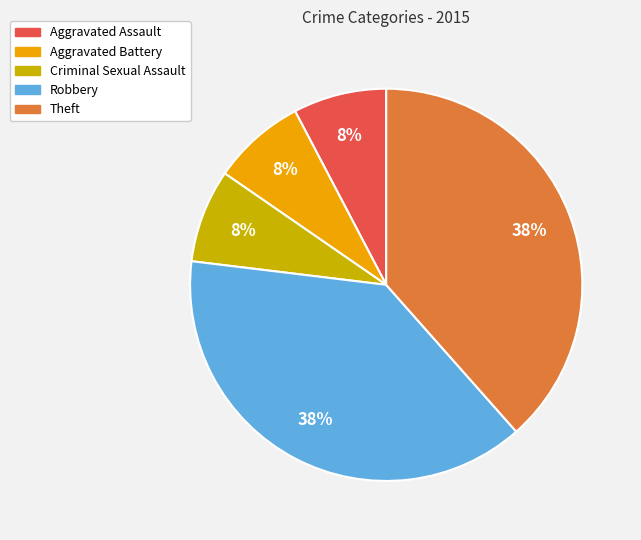

Approximately how many times larger is the value at Aggravated Assault compared to Aggravated Battery?

1.0